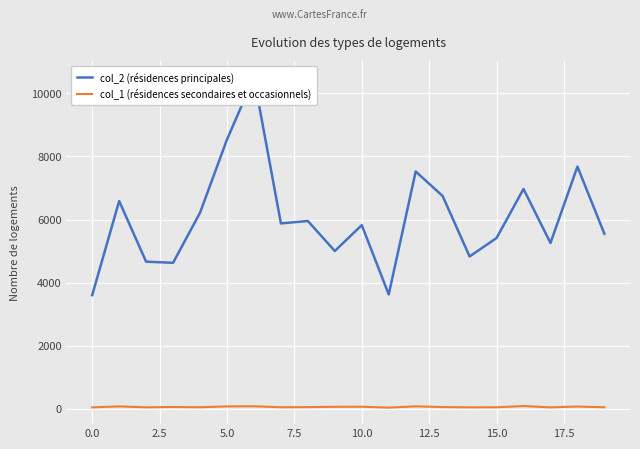

Which series has the largest range (max minus min)?

col_2 (résidences principales)